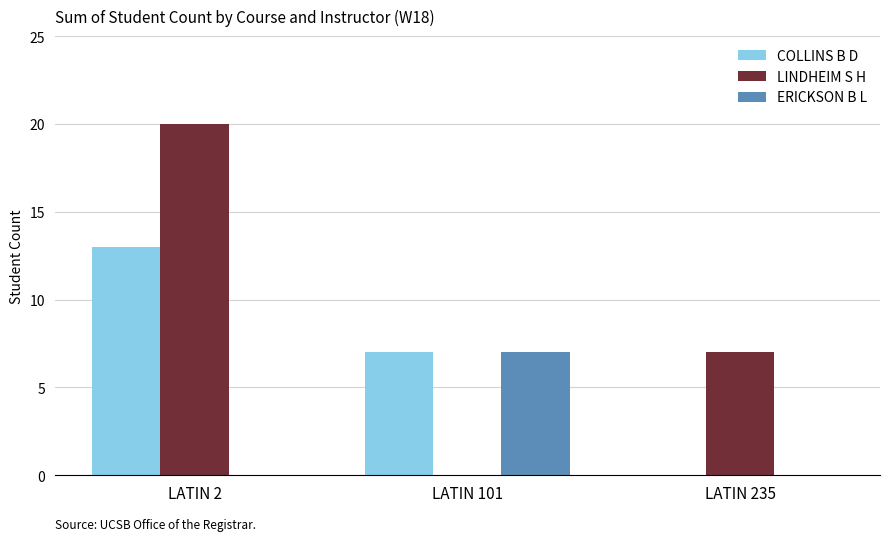

True or false: LINDHEIM S H has a value of 4 at LATIN 235.

False